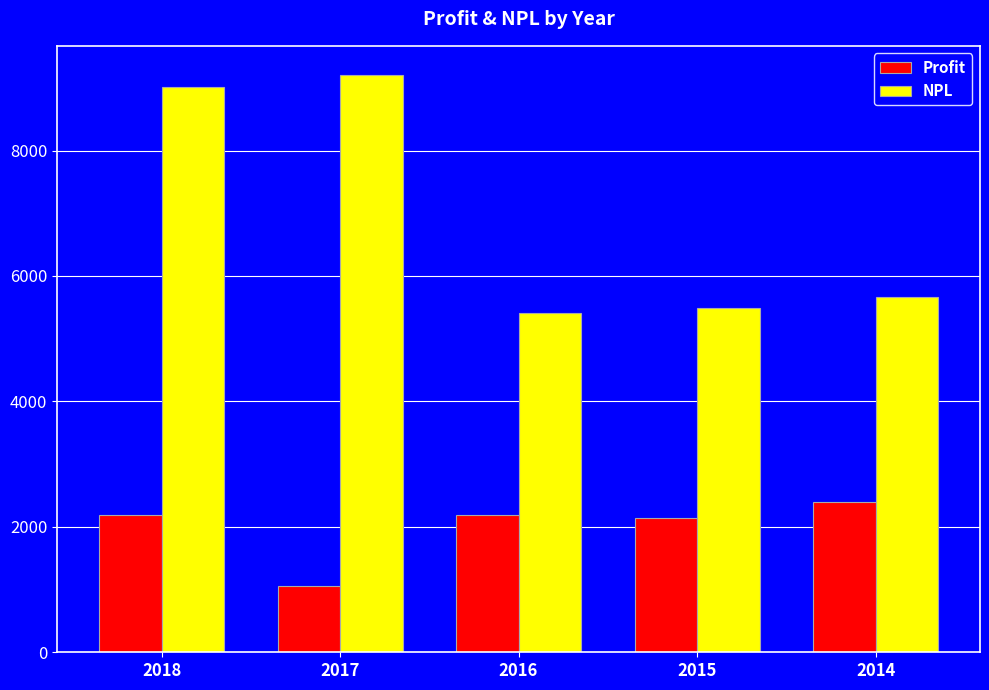

Which series changed the most between 2017 and 2015?

NPL